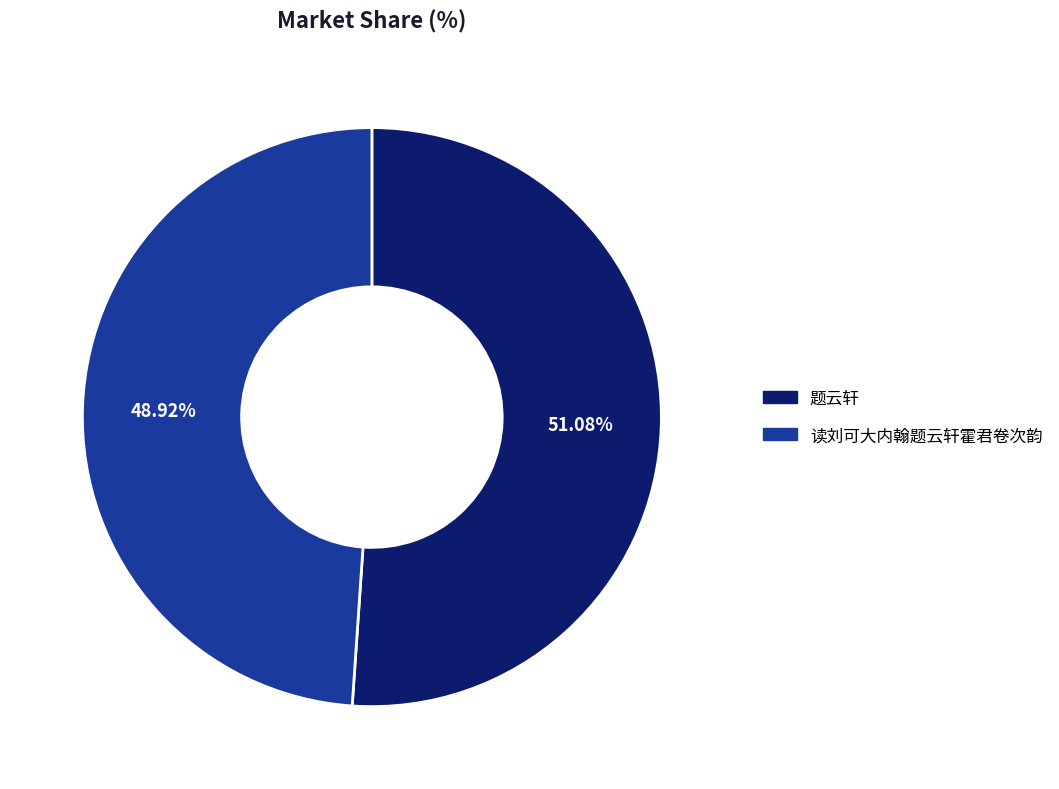

What percentage do 题云轩 and 读刘可大内翰题云轩霍君卷次韵 together represent?

100.0%